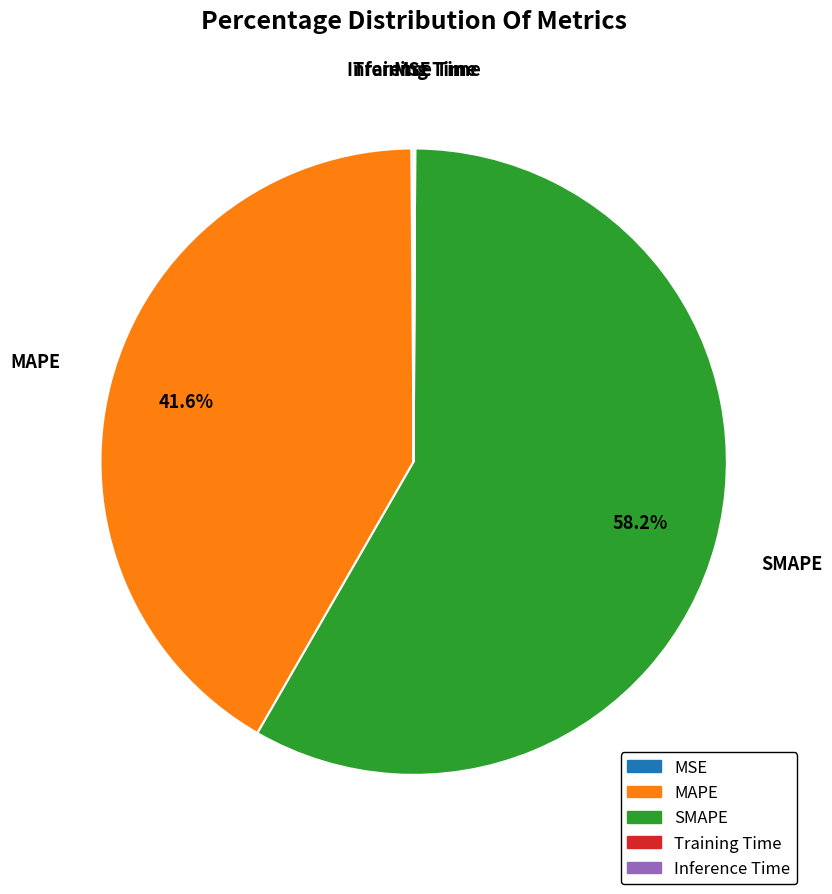

Which slice is the largest?

SMAPE